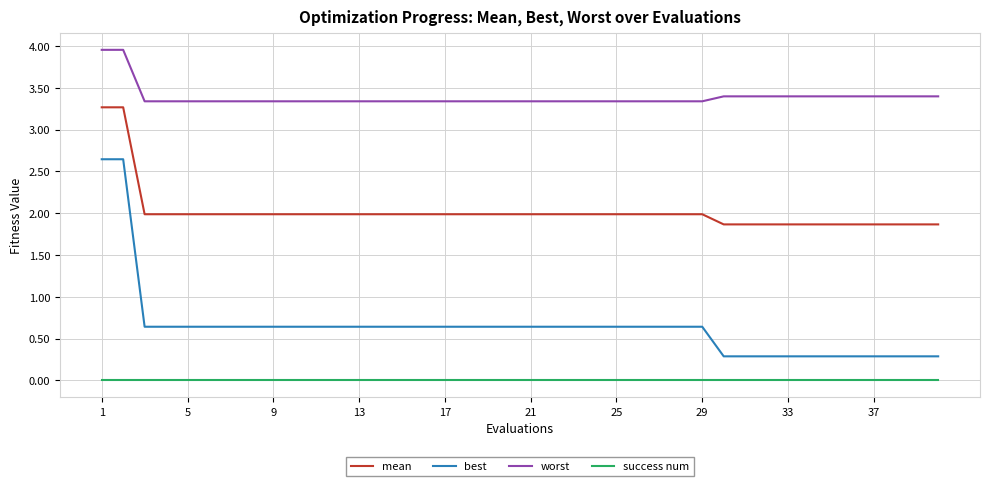

True or false: worst and best cross at least once.

False